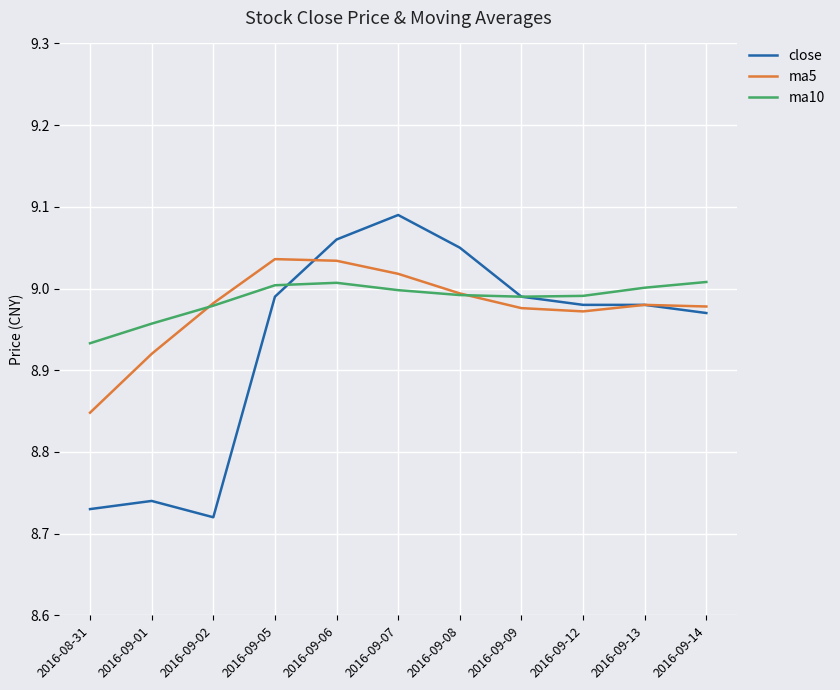

Does the chart have visible grid lines?

Yes